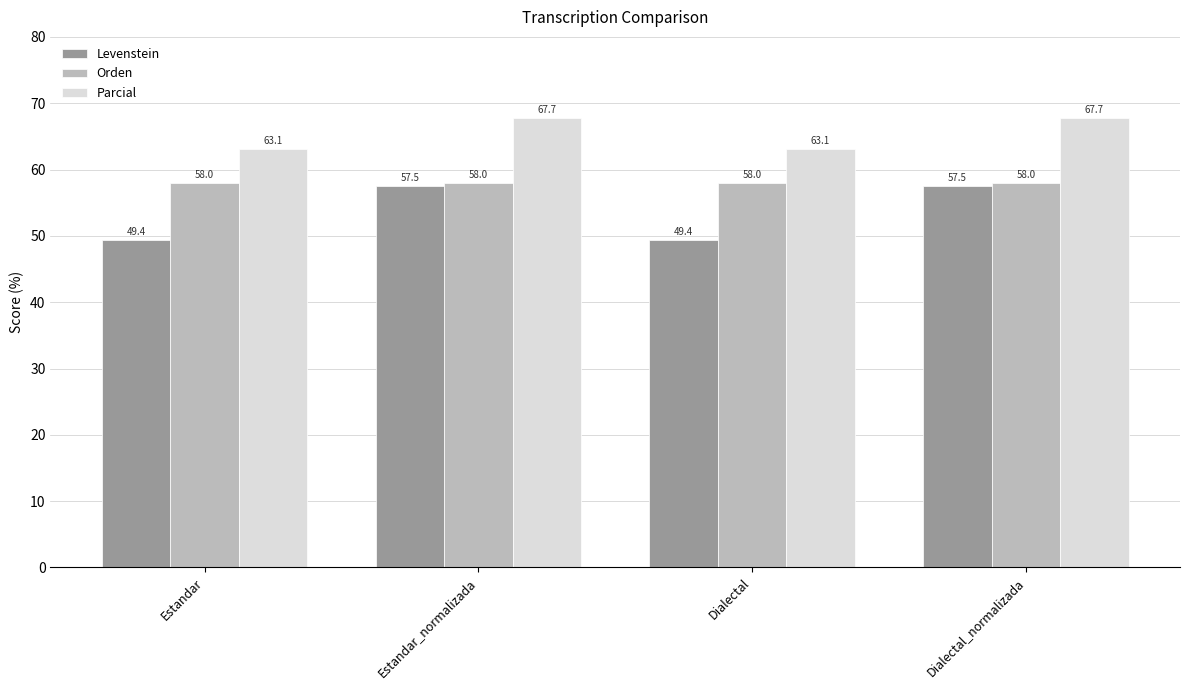

How many distinct data groups are displayed?

3